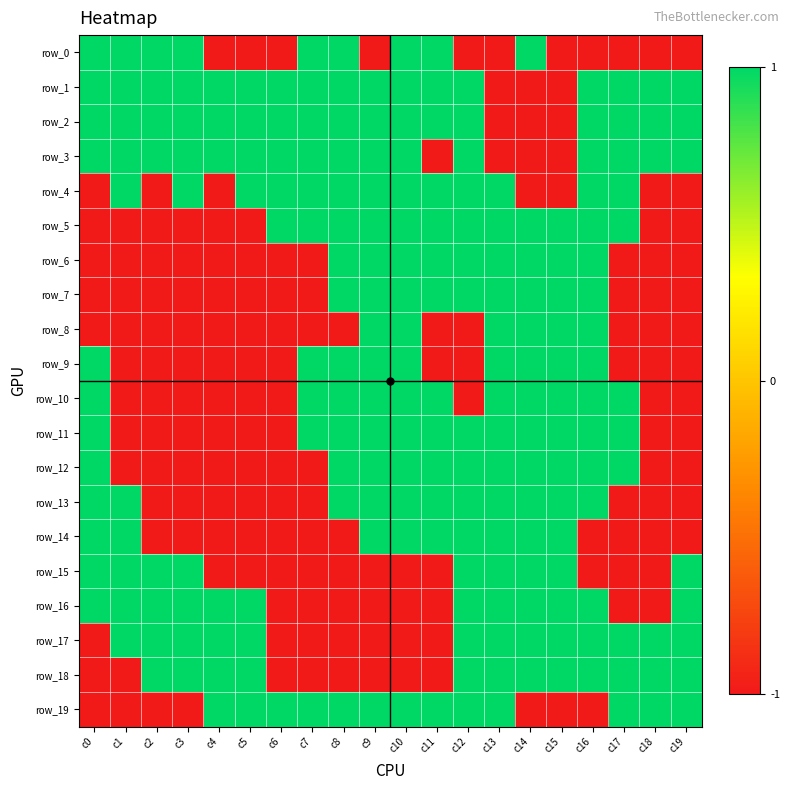

How many distinct data groups are displayed?

20